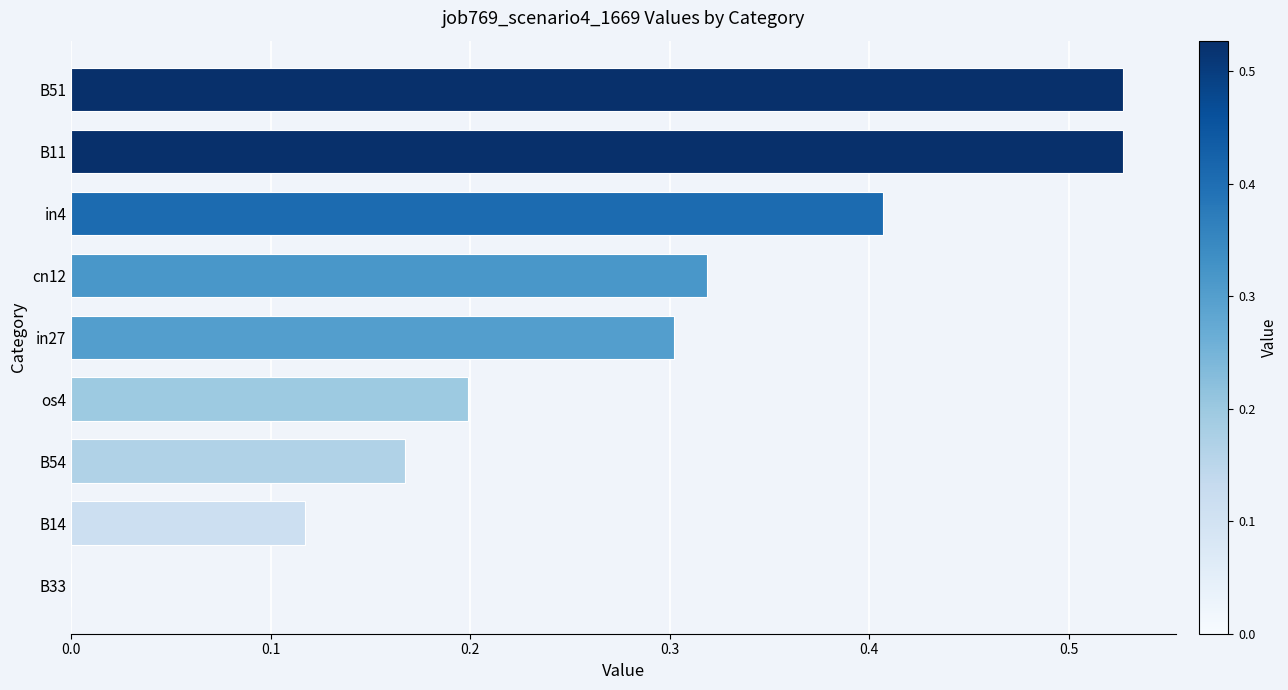

Is it true that the value at B33 is 0.3?

False